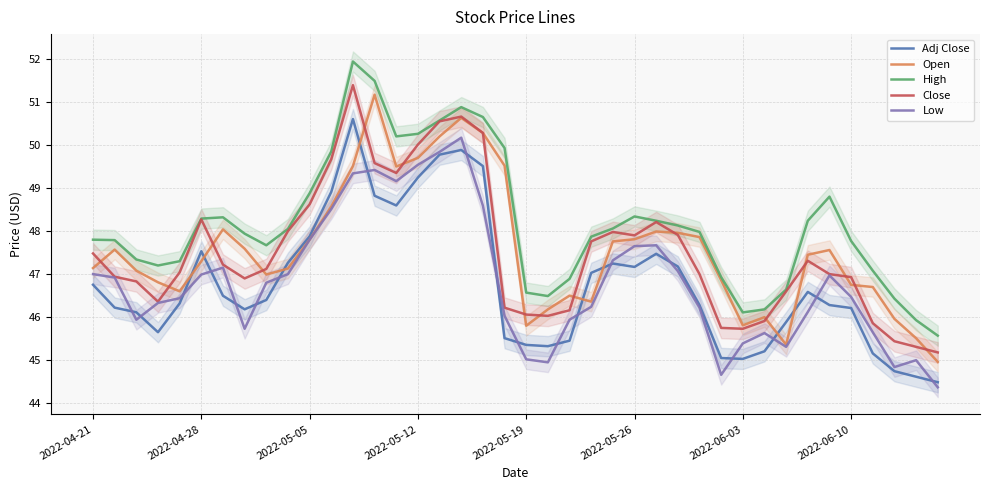

True or false: Adj Close and Low intersect in this chart.

True